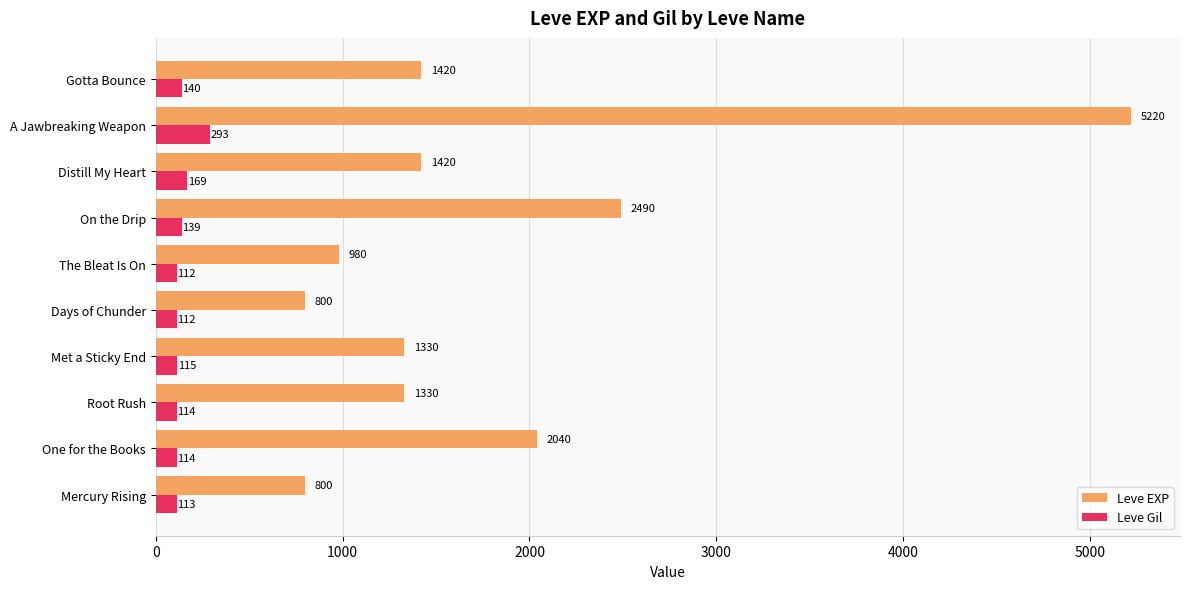

Which series has the largest range (max minus min)?

Leve EXP